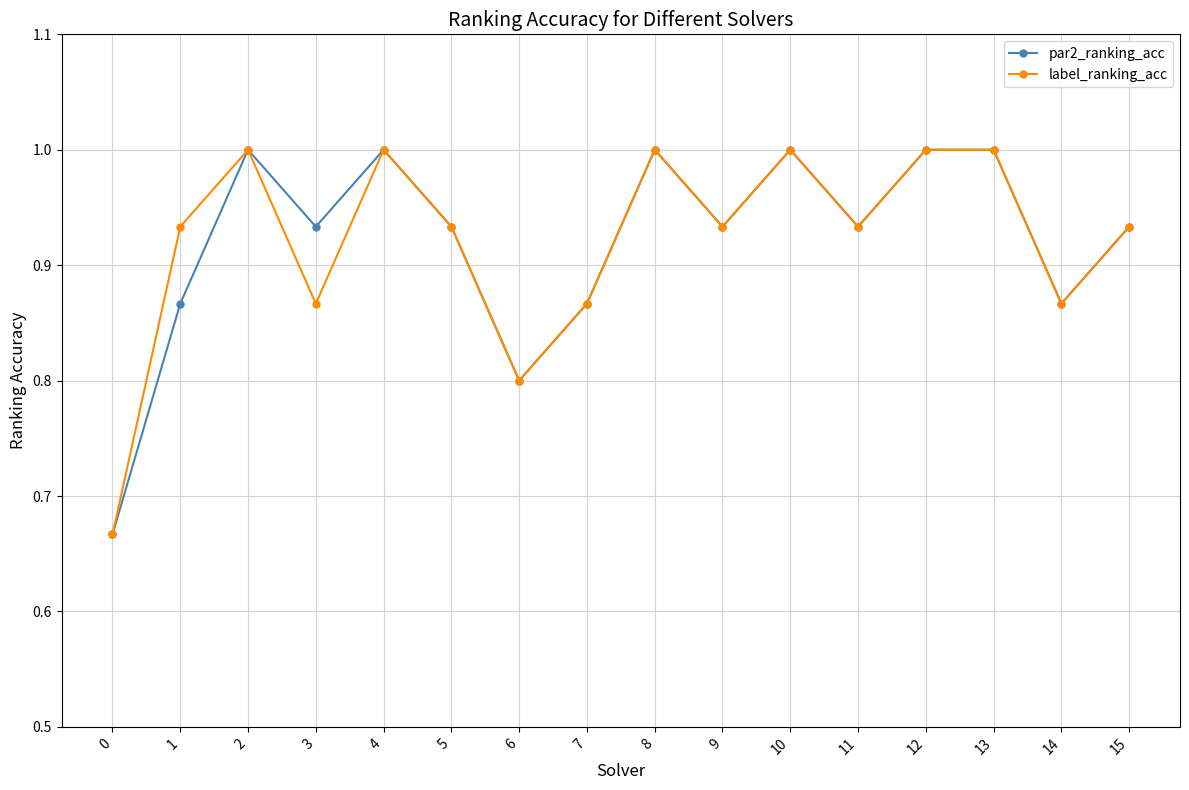

What is the value of the par2_ranking_acc point at the 7th from the left?

0.8